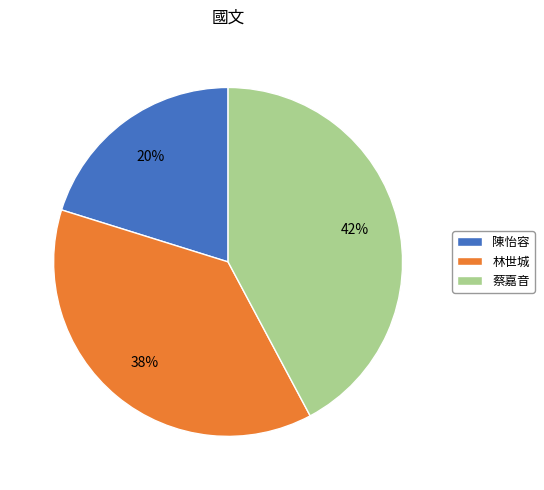

Rank the categories by value from highest to lowest.

蔡嘉音, 林世城, 陳怡容